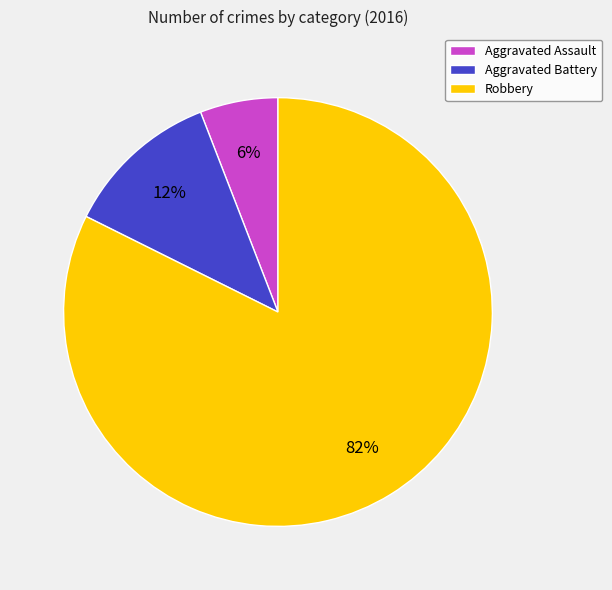

To the nearest percent, what is the combined percentage of Robbery and Aggravated Battery?

94%